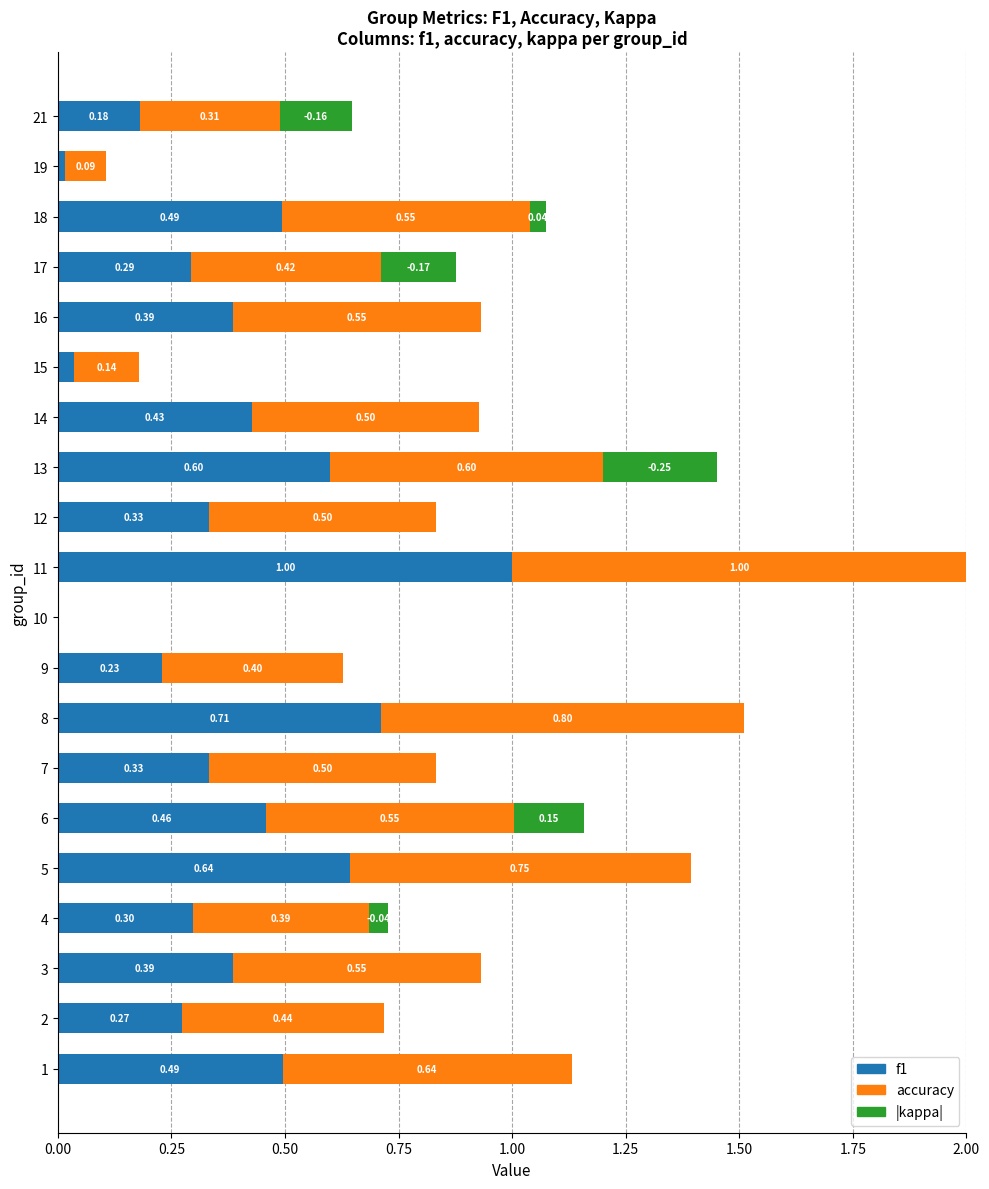

The f1 series shows 0.4 at 10. True or false?

False